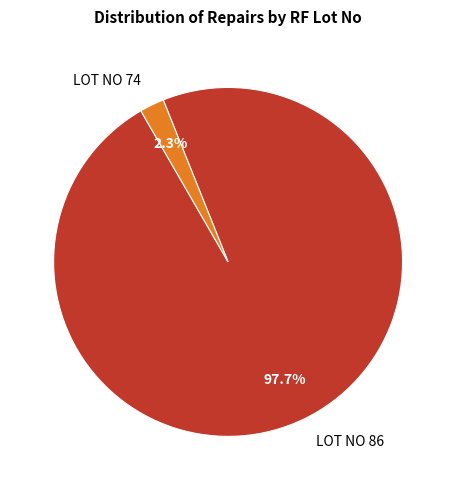

True or false: LOT NO 74 accounts for 2% of the total.

True